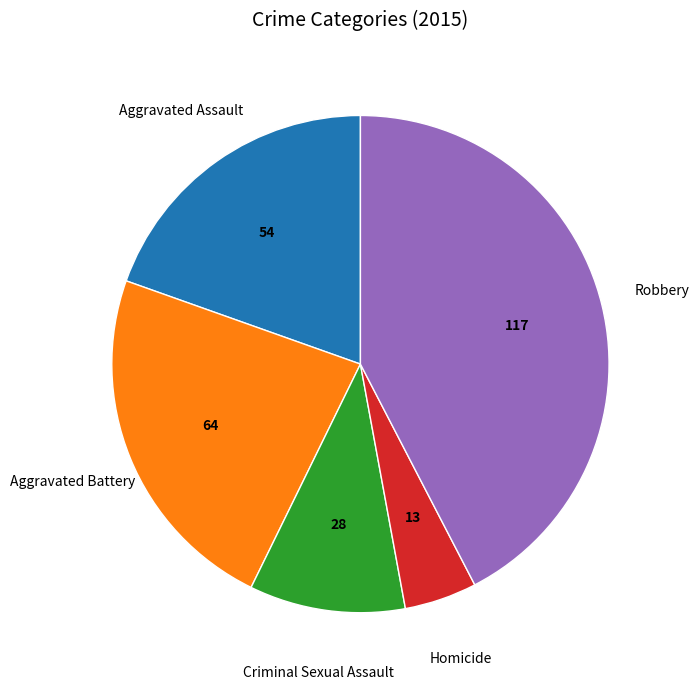

Does any single category account for the majority?

No